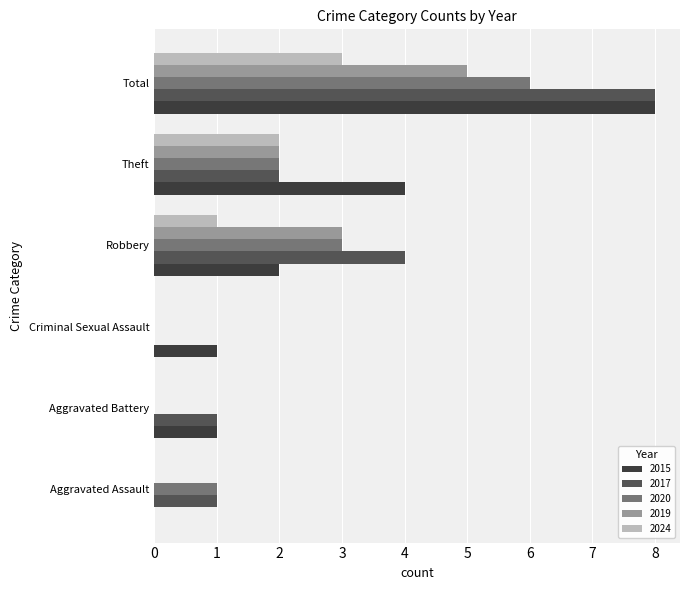

How many values in 2015 are above zero?

5